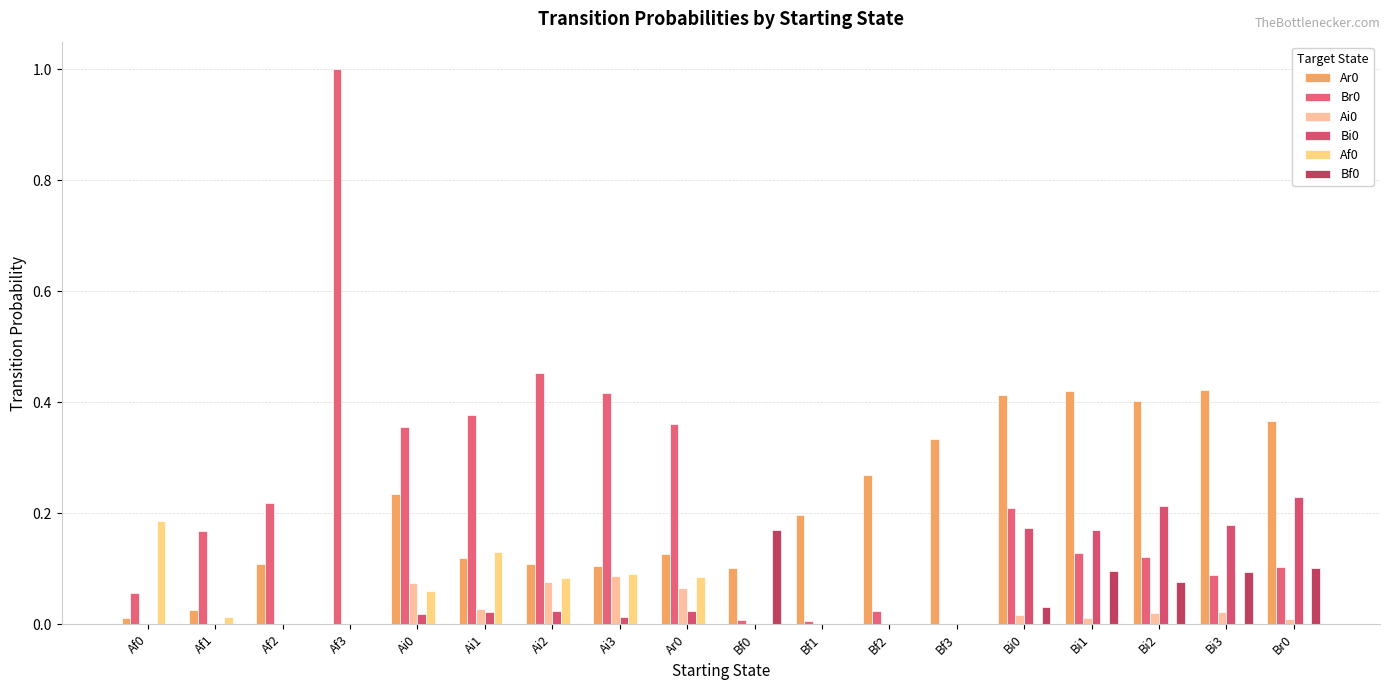

How many data points does each series have?

18